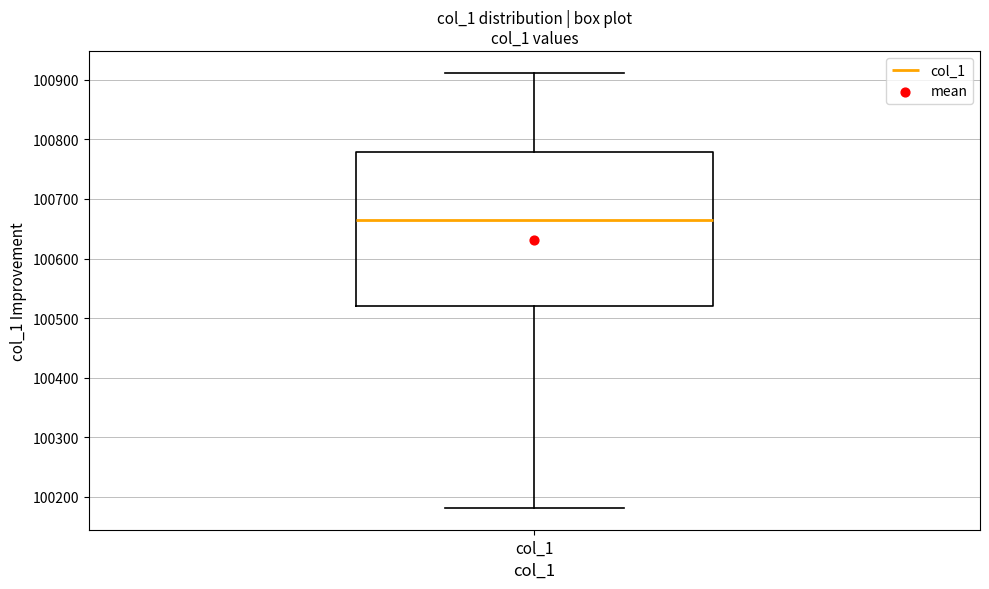

Transcribe this box plot: give where the median line is, the range the box spans, and where the two whiskers end, as read against the y-axis. The values are not printed on the chart, so give them approximately, as read against the axis.

median 100670, box 100520 to 100780, whiskers 100180 to 100910